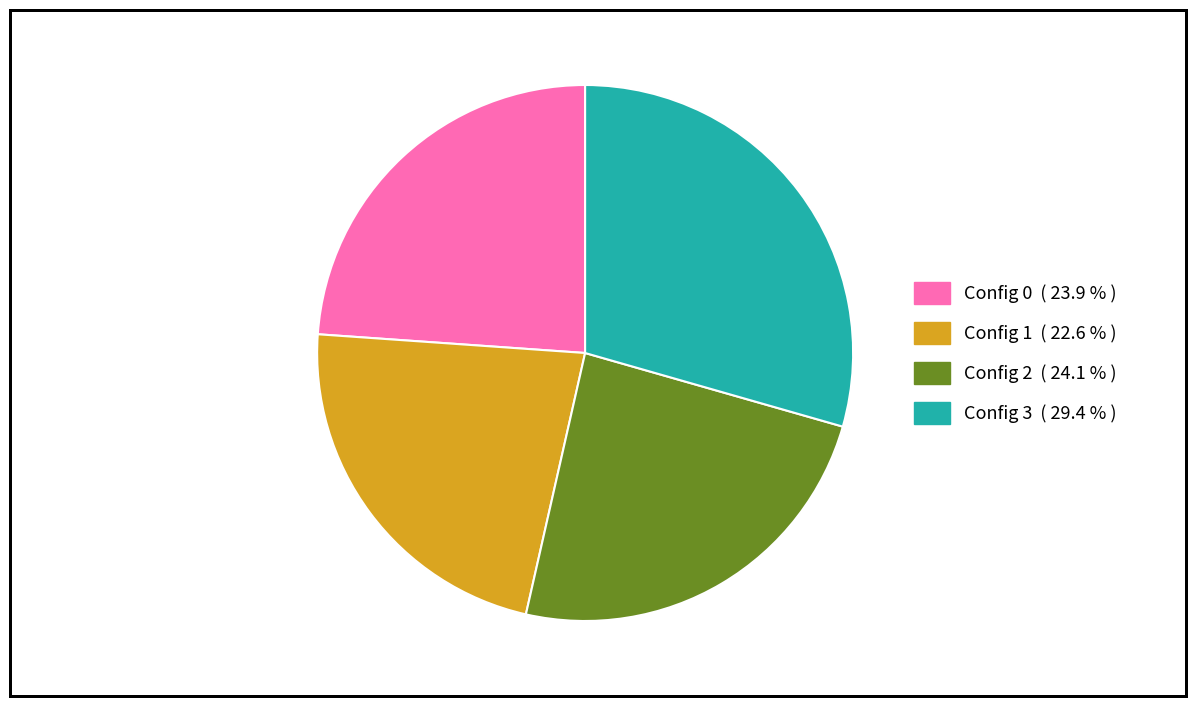

Is there a majority slice in this chart?

No